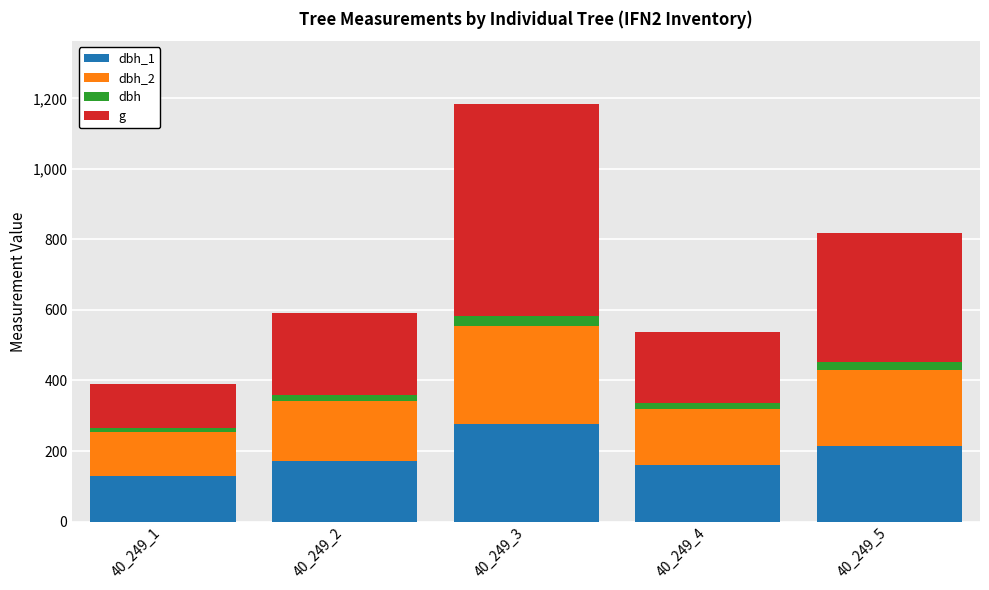

At which category is the sum across all series the highest?

40_249_3